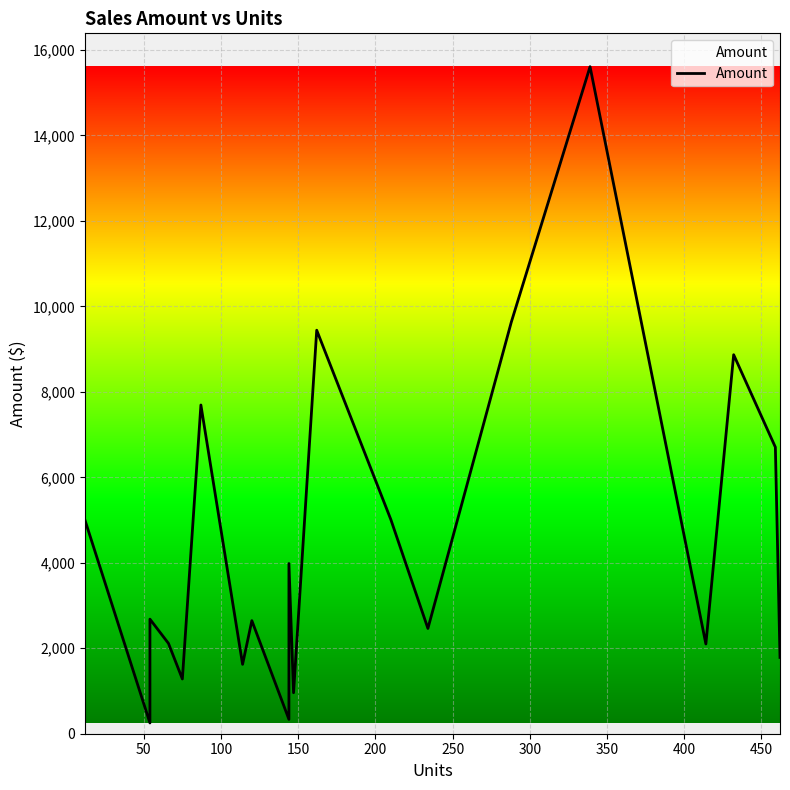

What is the difference between the maximum and second lowest values?

15274